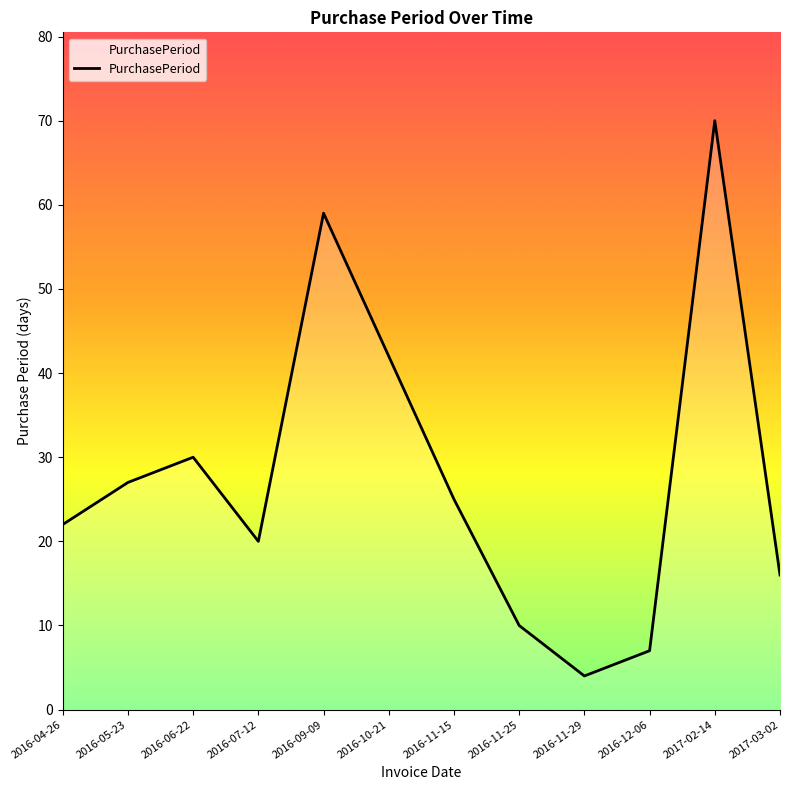

The value at 2016-05-23 is 27. True or false?

True